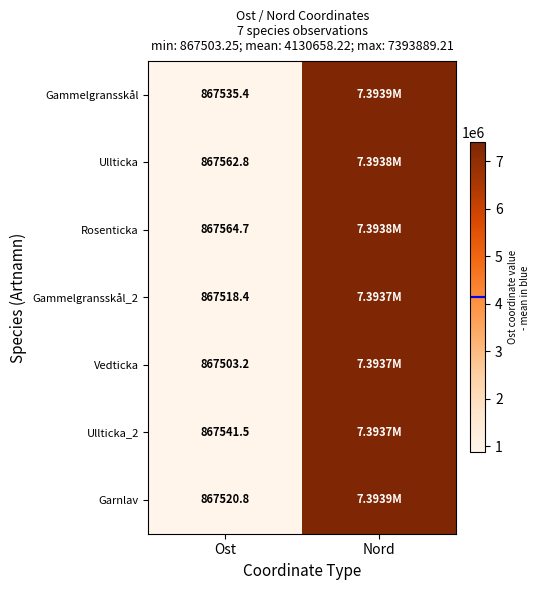

Rank the categories by Ullticka_2 value from lowest to highest.

Ost, Nord